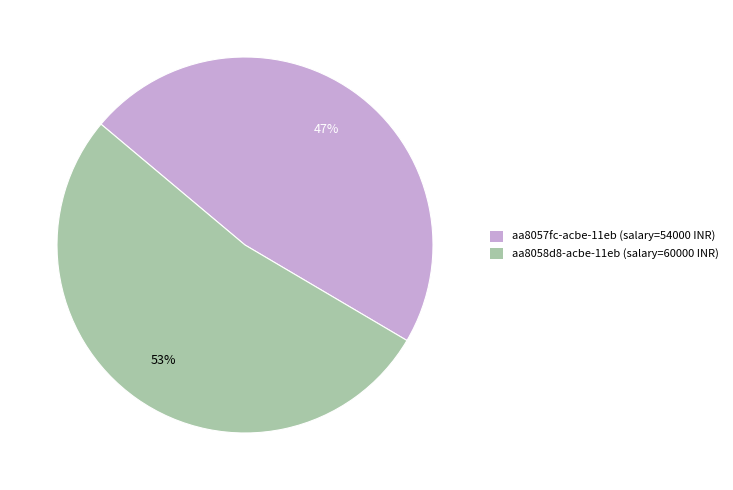

To the nearest percent, what is the average slice percentage?

50%